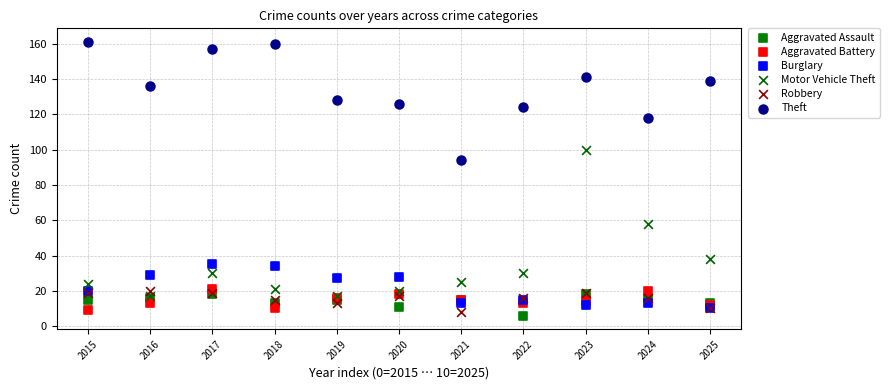

Which series contains the highest Y value?

Theft